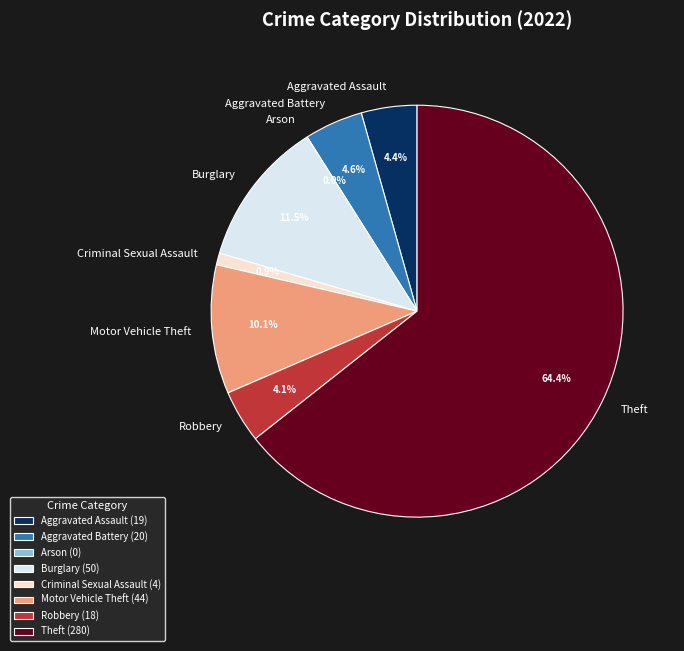

True or false: Aggravated Assault accounts for 19% of the total.

False